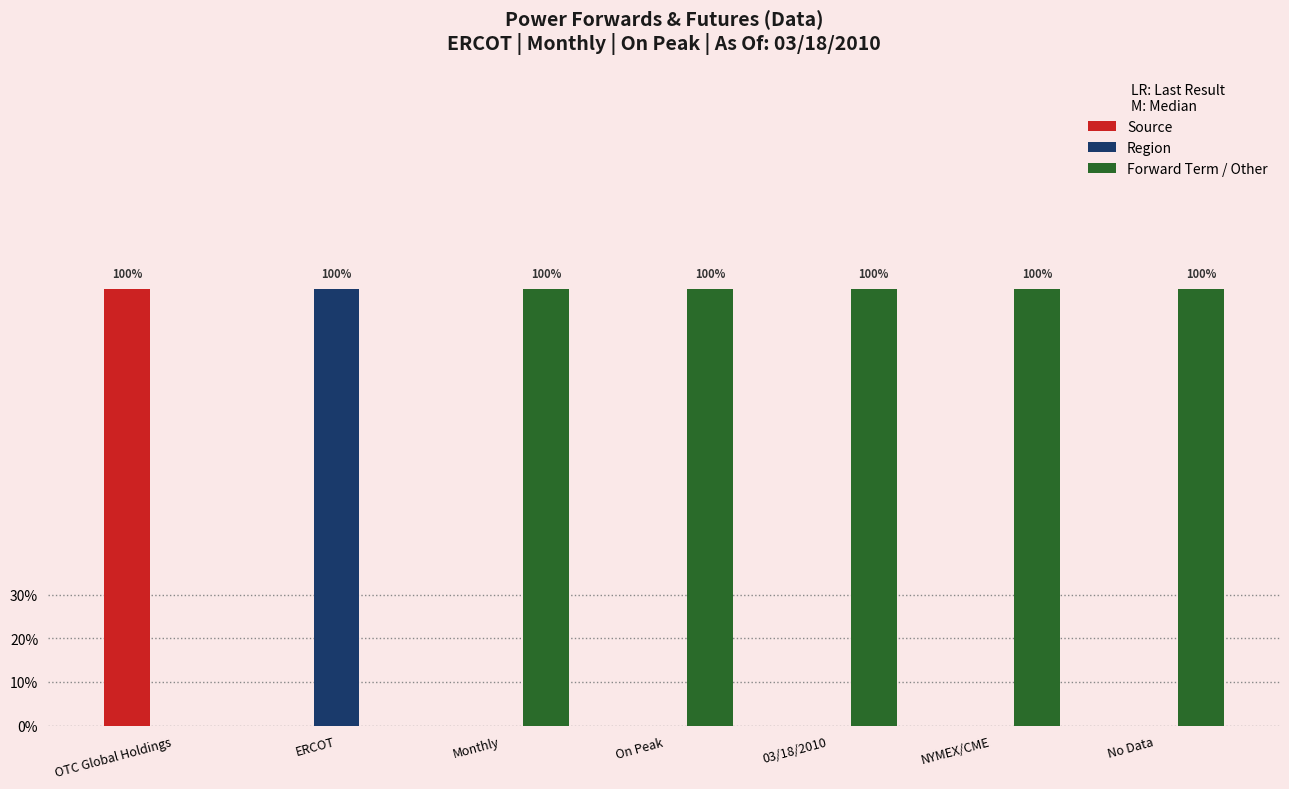

What is the value of the Forward Term / Other bar at the 5th from the left?

1